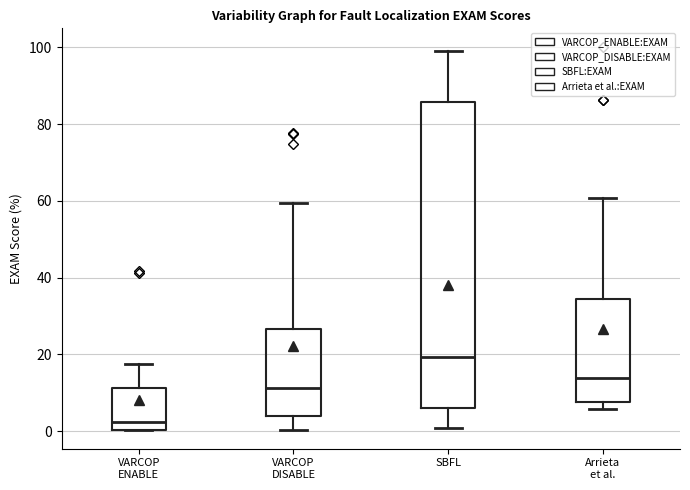

Where does the upper whisker of the box for Arrieta et al. end on the y-axis? The values are not printed on the chart, so give them approximately, as read against the axis.

60